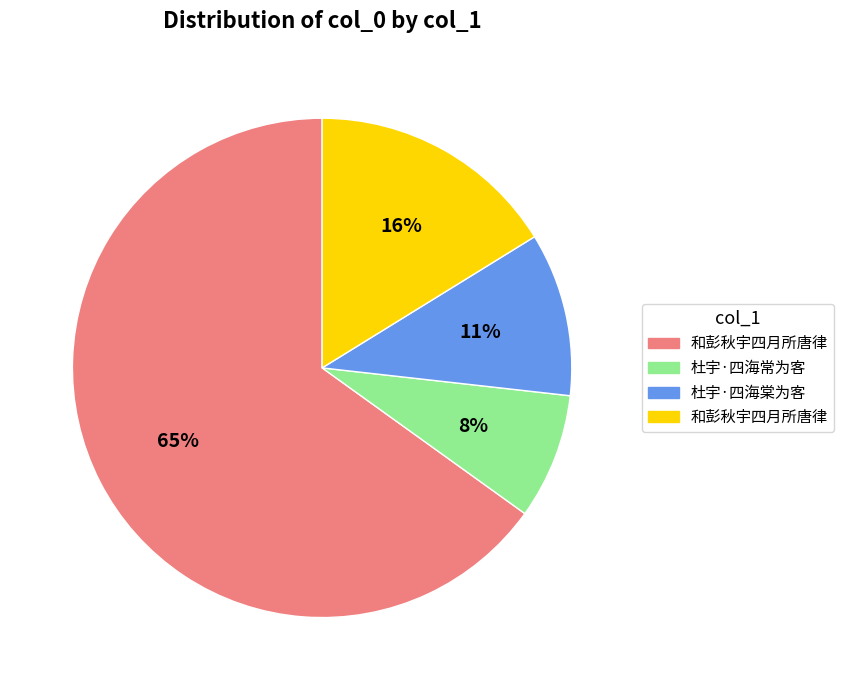

Is there a majority slice in this chart?

Yes